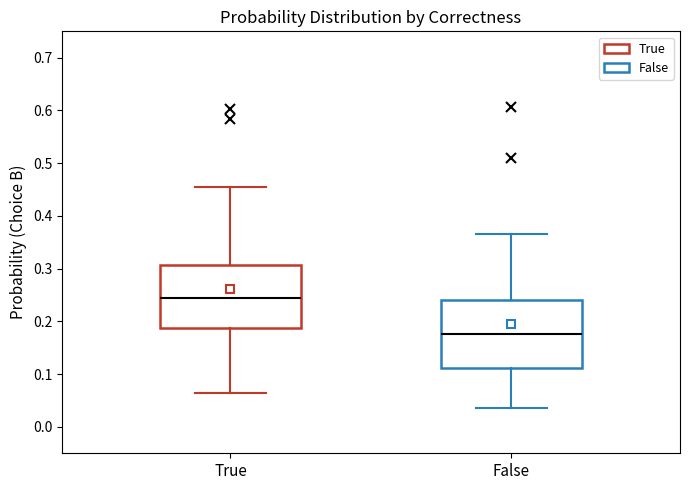

Reading left to right, read every box against the y-axis: the position of its median line, the range the box covers, and the ends of its whiskers. The values are not printed on the chart, so give them approximately, as read against the axis.

True: median 0.24, box 0.19 to 0.31, whiskers 0.06 to 0.45
False: median 0.18, box 0.11 to 0.24, whiskers 0.04 to 0.37